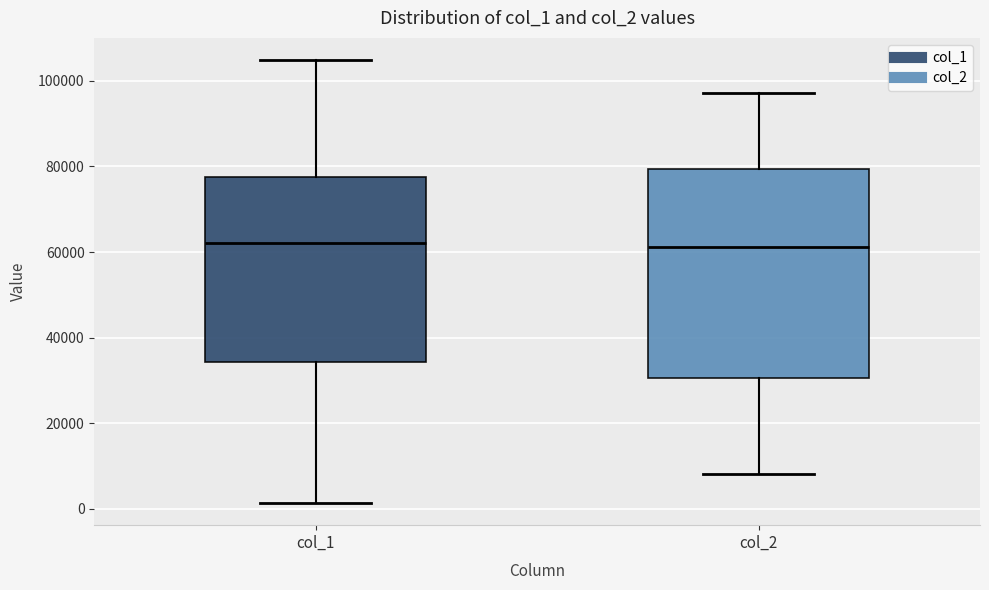

Reading left to right, transcribe this box plot: for each box, give where its median line is, the range the box spans, and where its two whiskers end, as read against the y-axis. The values are not printed on the chart, so give them approximately, as read against the axis.

col_1: median 62000, box 34000 to 78000, whiskers 2000 to 104000
col_2: median 62000, box 30000 to 80000, whiskers 8000 to 98000